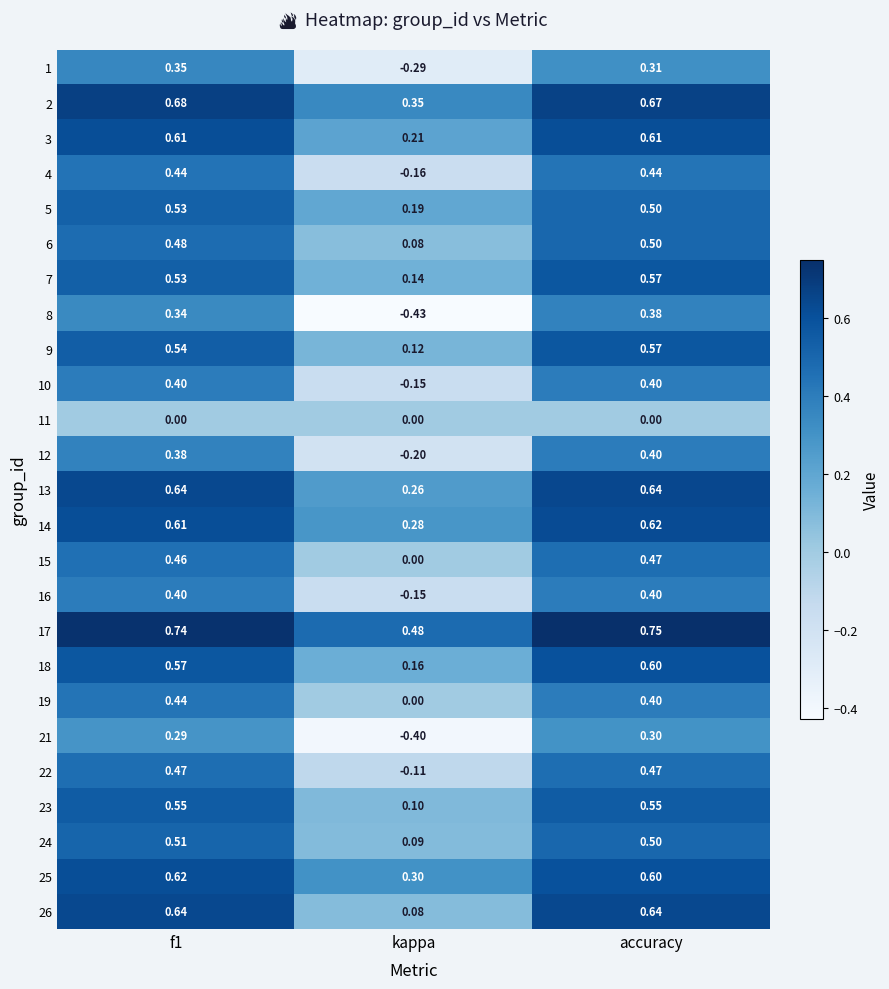

Which series changed the most between f1 and kappa?

8